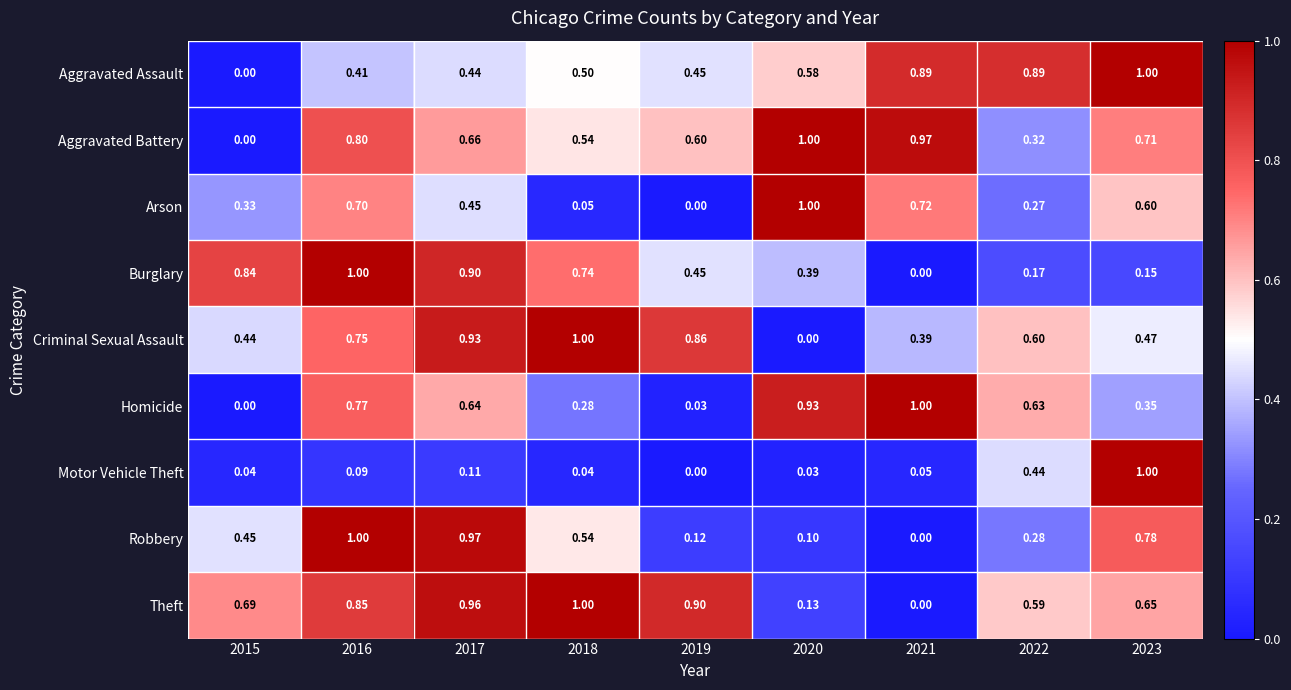

Which series has the largest total across all categories?

Theft